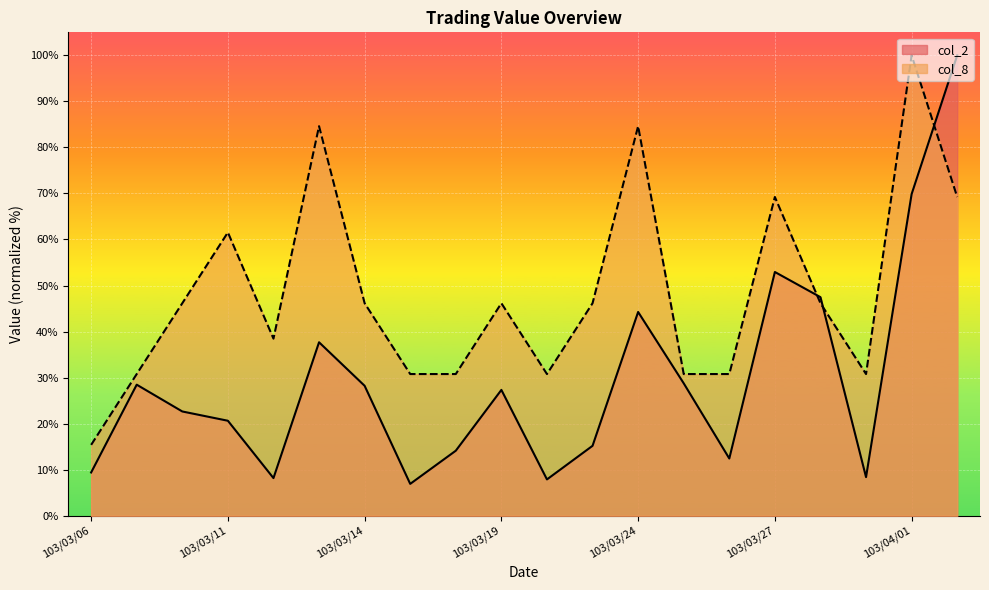

List the labels in order of col_8 value, smallest first.

103/03/06, 103/03/07, 103/03/17, 103/03/18, 103/03/20, 103/03/25, 103/03/26, 103/03/31, 103/03/12, 103/03/10, 103/03/14, 103/03/19, 103/03/21, 103/03/28, 103/03/11, 103/03/27, 103/04/02, 103/03/13, 103/03/24, 103/04/01